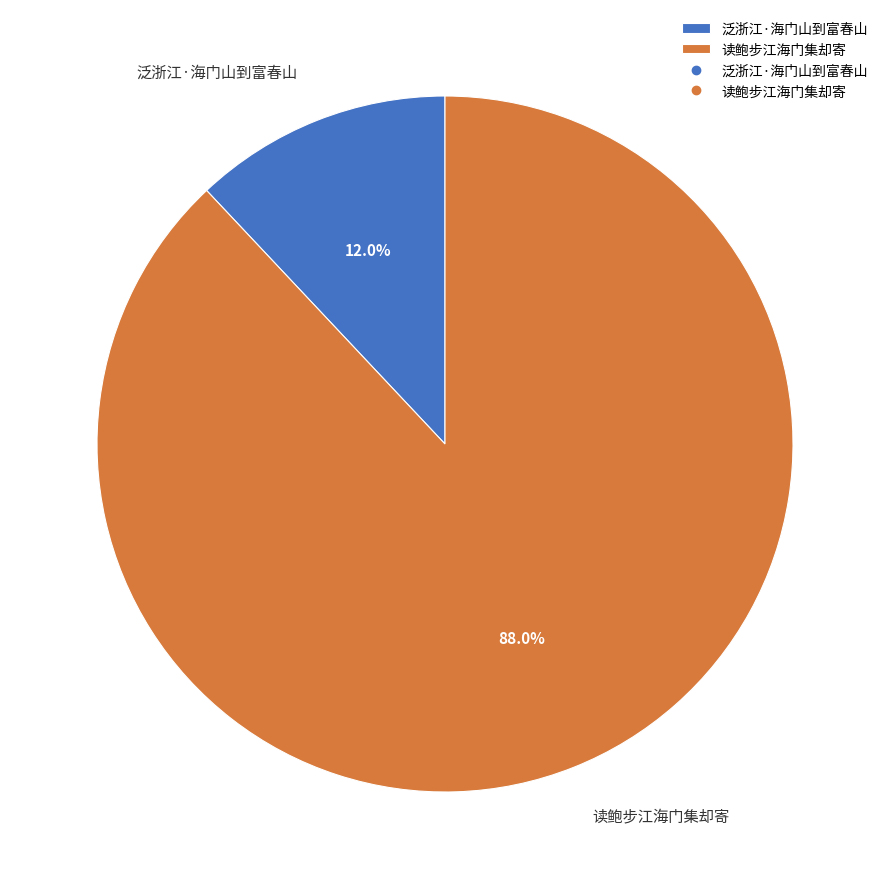

What is the total percentage of 泛浙江·海门山到富春山 and 读鲍步江海门集却寄?

100.0%